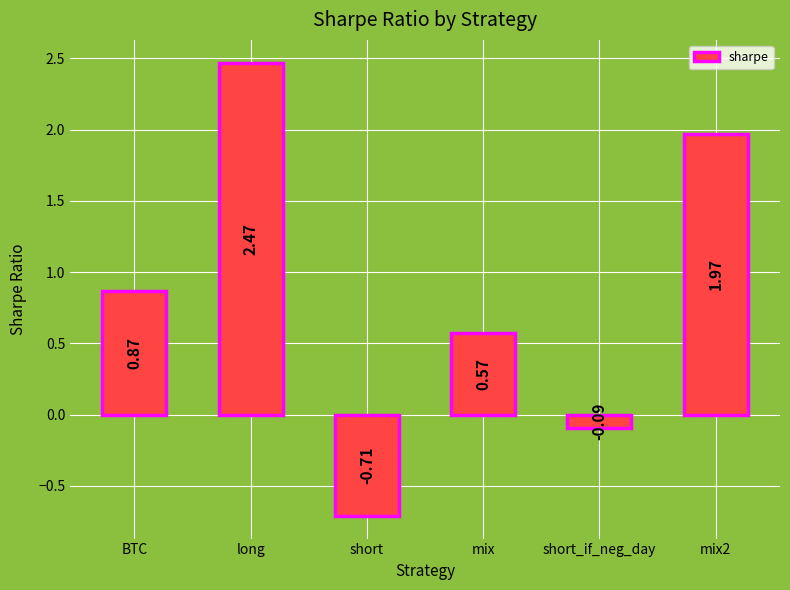

What is the label of the 5th bar from the right?

long